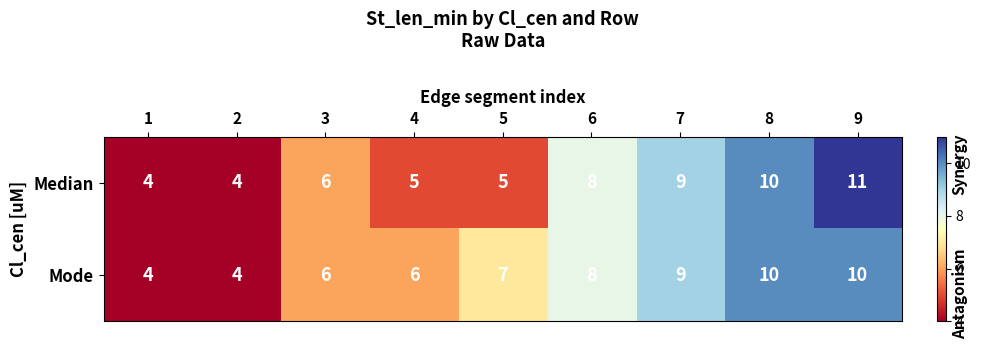

Which series has the largest total across all categories?

Mode